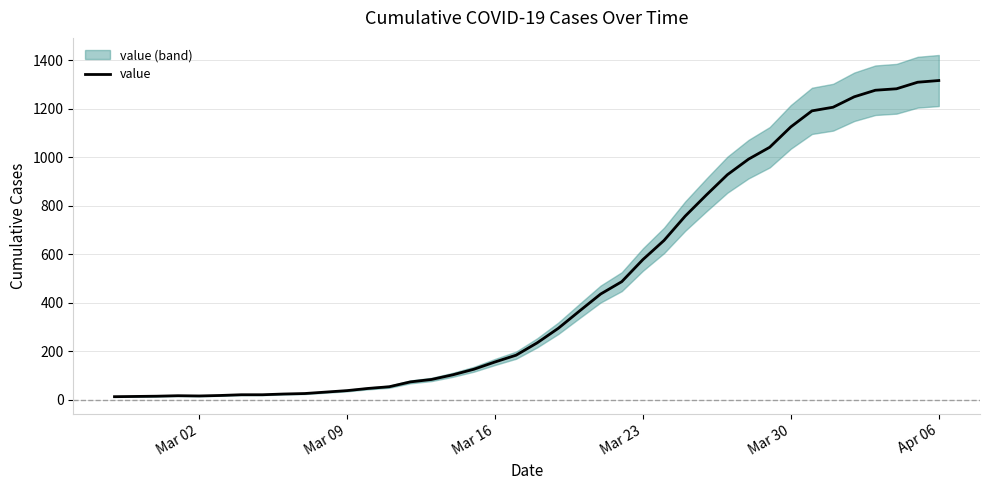

What is the sum of all values?

18653